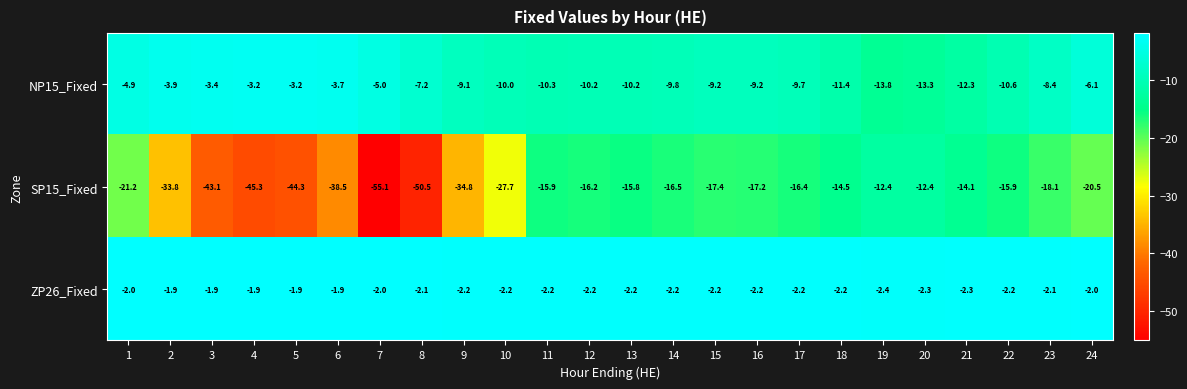

What is the average value of the ZP26_Fixed series?

-2.1